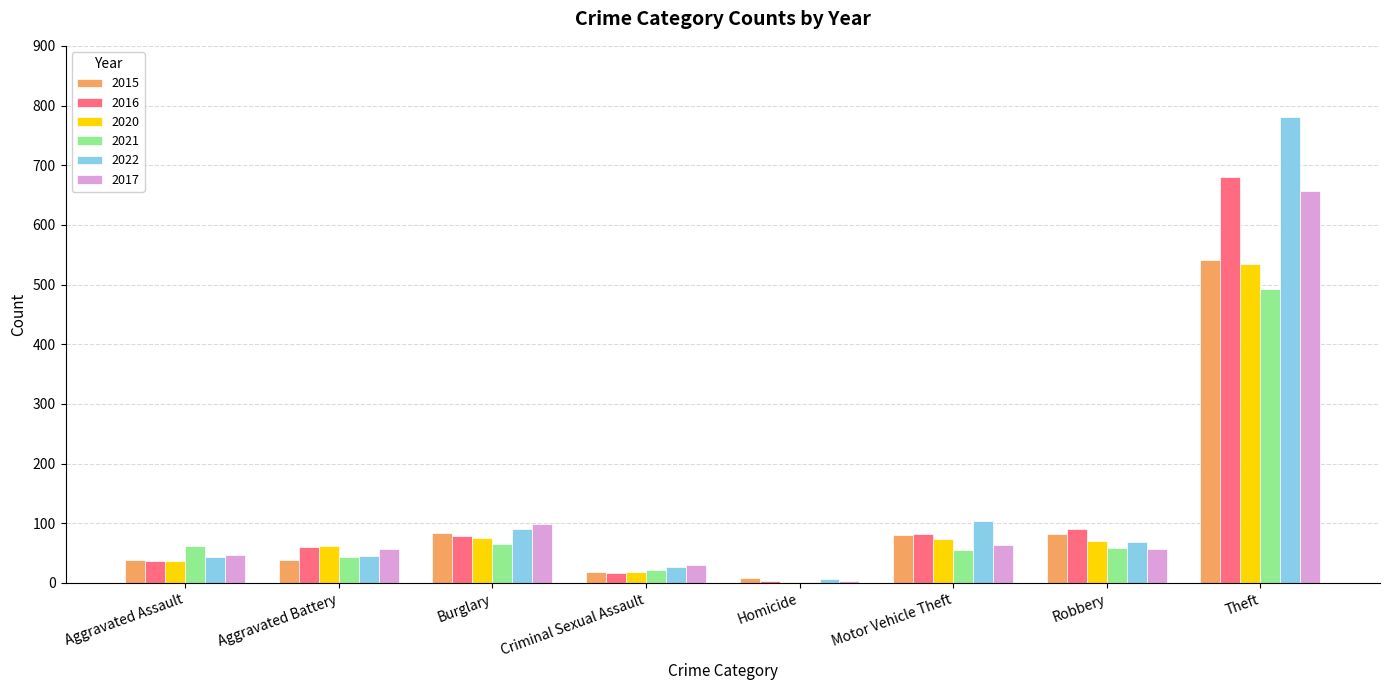

What is the sum of all 2020 values?

872